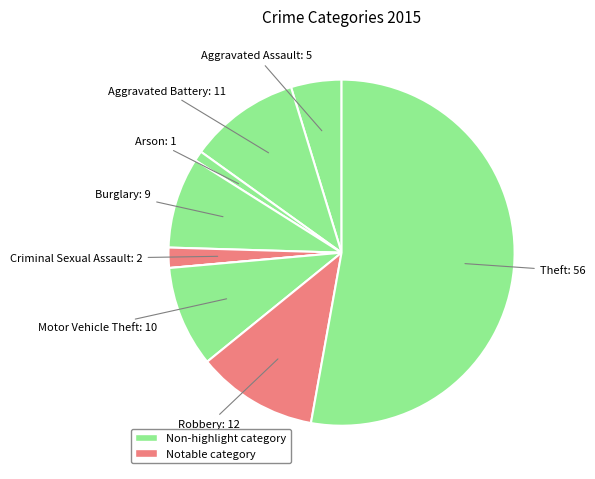

Which category has the biggest portion of the pie?

Theft